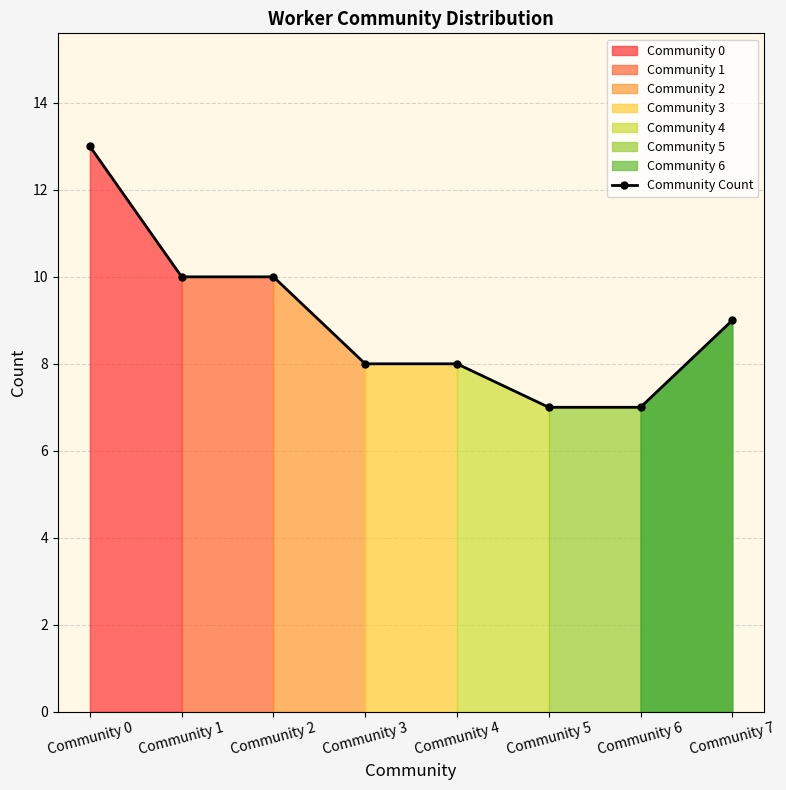

The chart shows a value of 13 at Community 0. True or false?

True